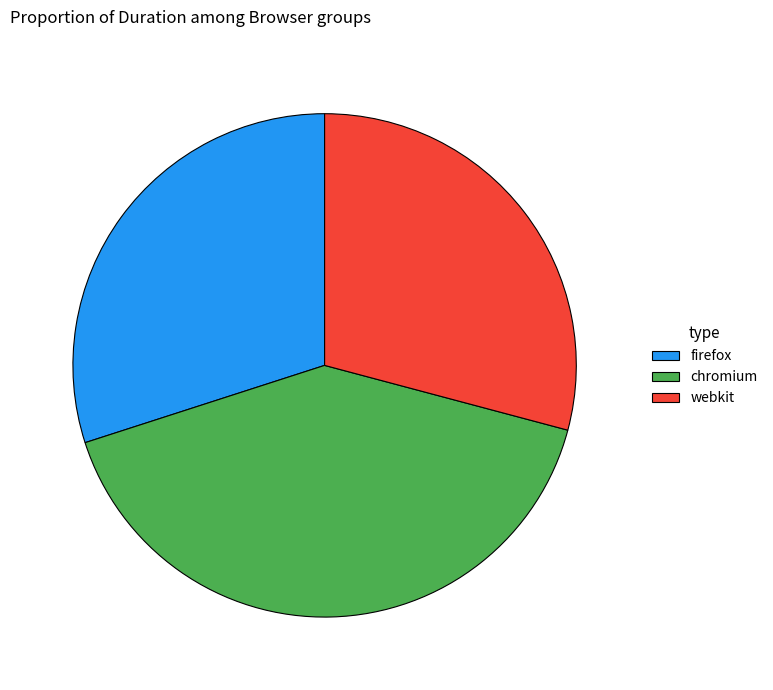

Which category has the biggest portion of the pie?

chromium